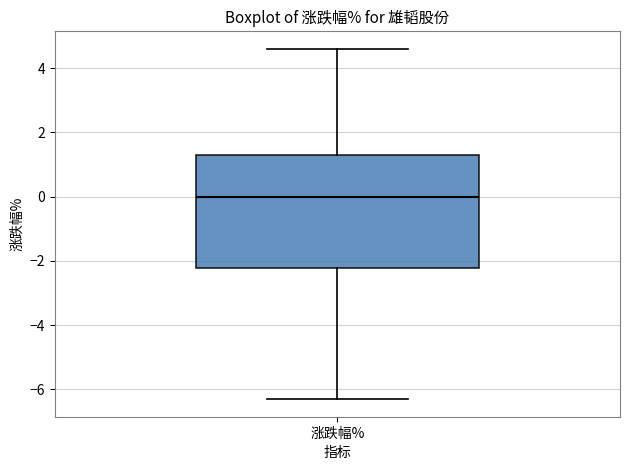

Where is the upper edge of the box for 涨跌幅% on the y-axis? The values are not printed on the chart, so give them approximately, as read against the axis.

1.2